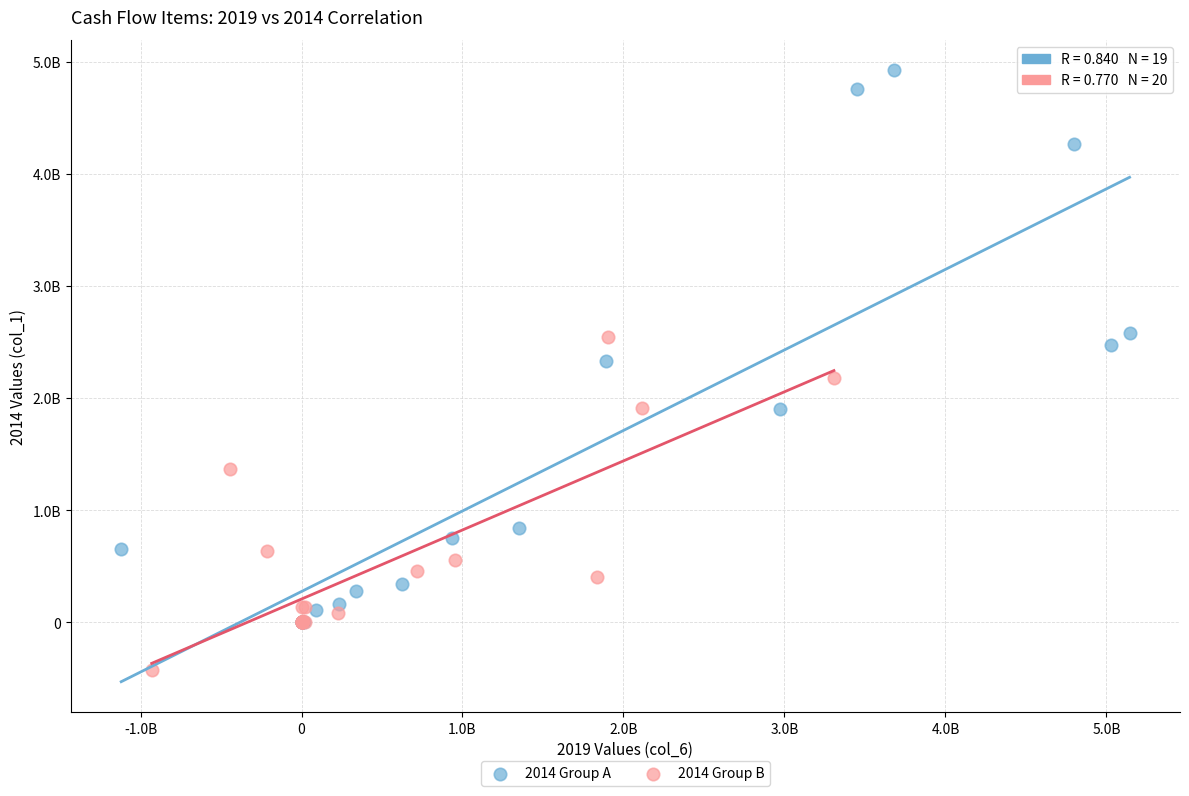

What are all the series names shown in the legend?

2014 Group A, 2014 Group B